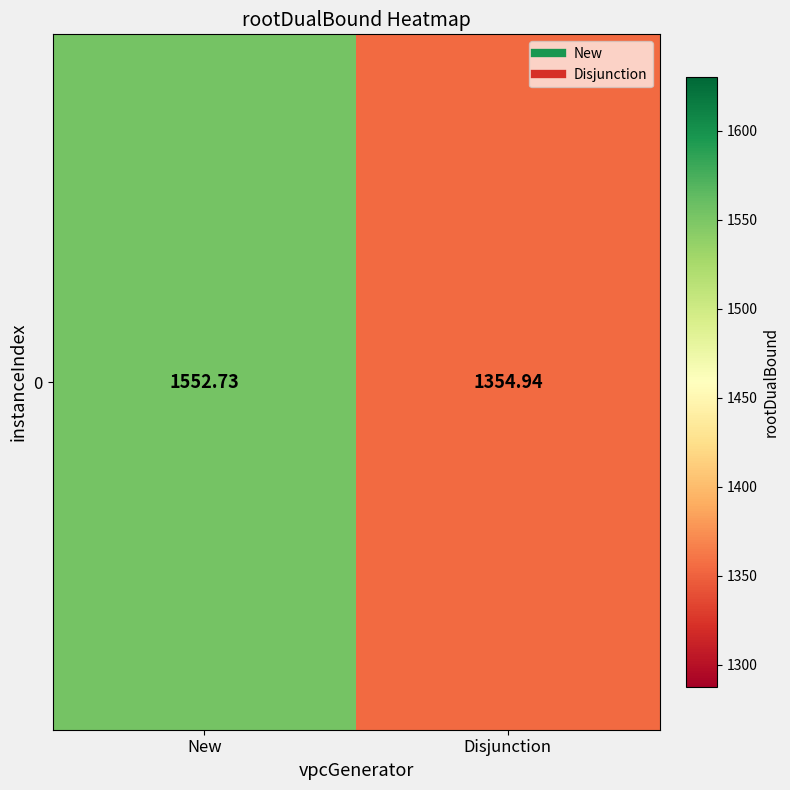

List the labels in order of value, smallest first.

Disjunction, New